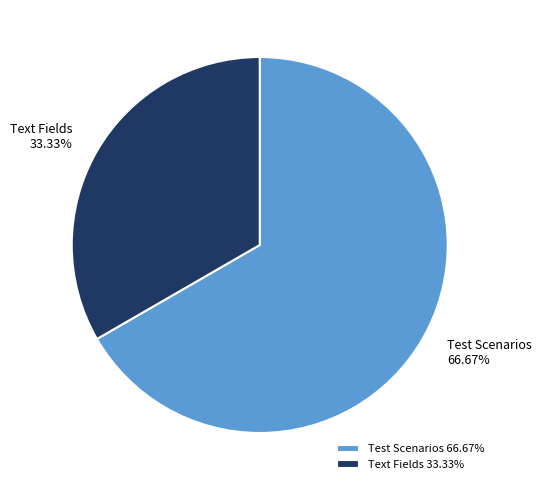

Between Test Scenarios and Text Fields, which is larger?

Test Scenarios